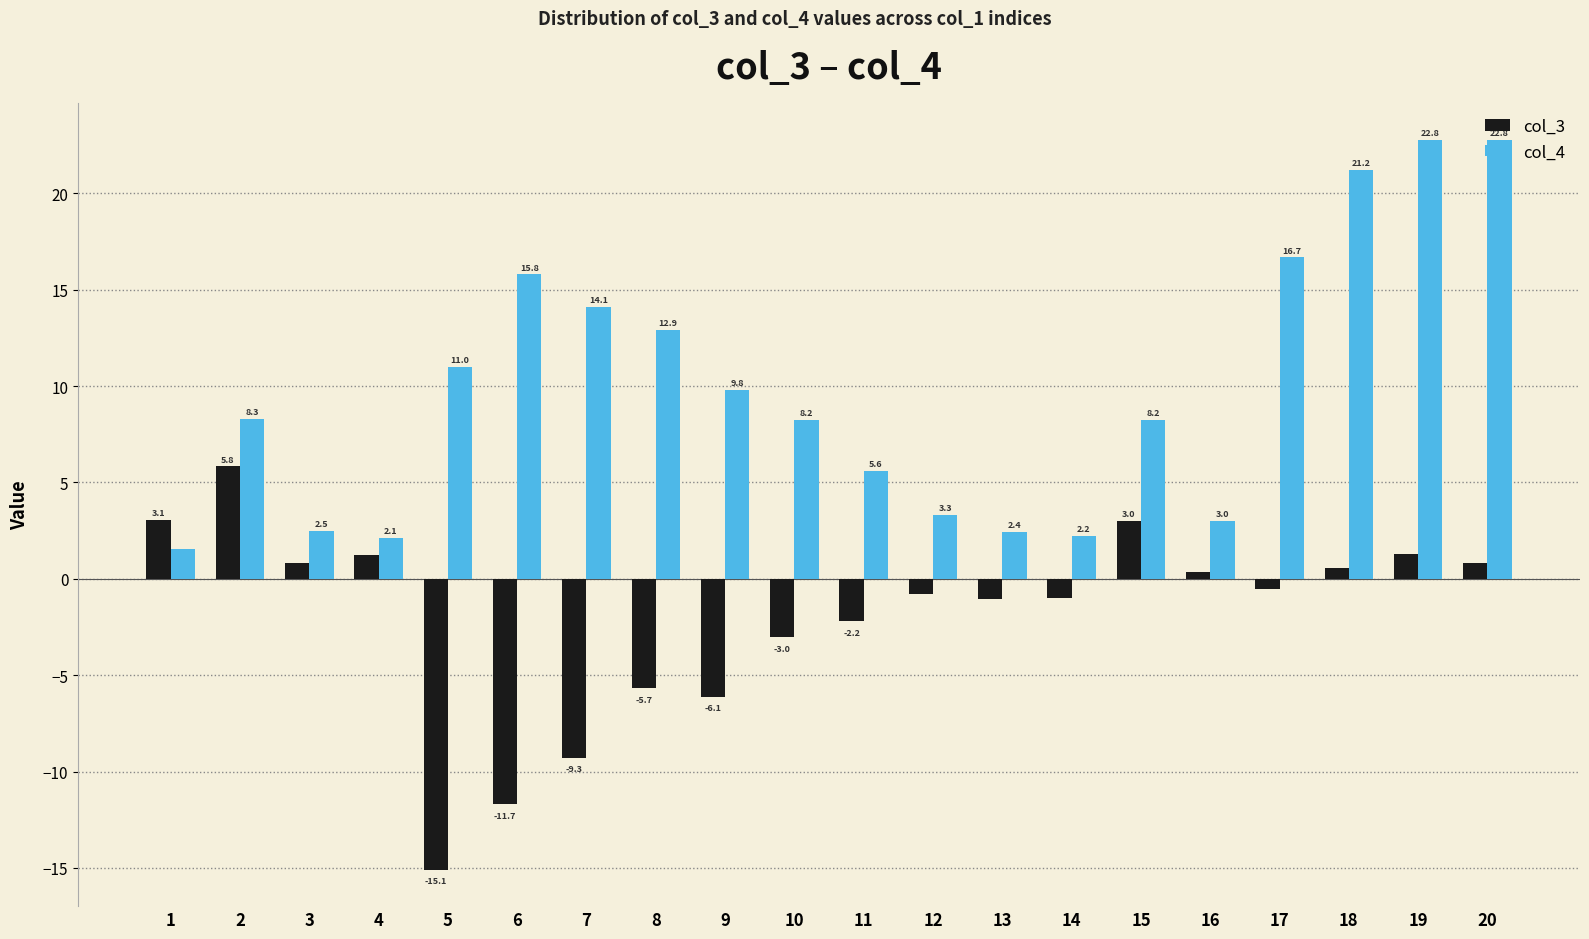

True or false: col_4 has a value of 6.8 at 7.

False